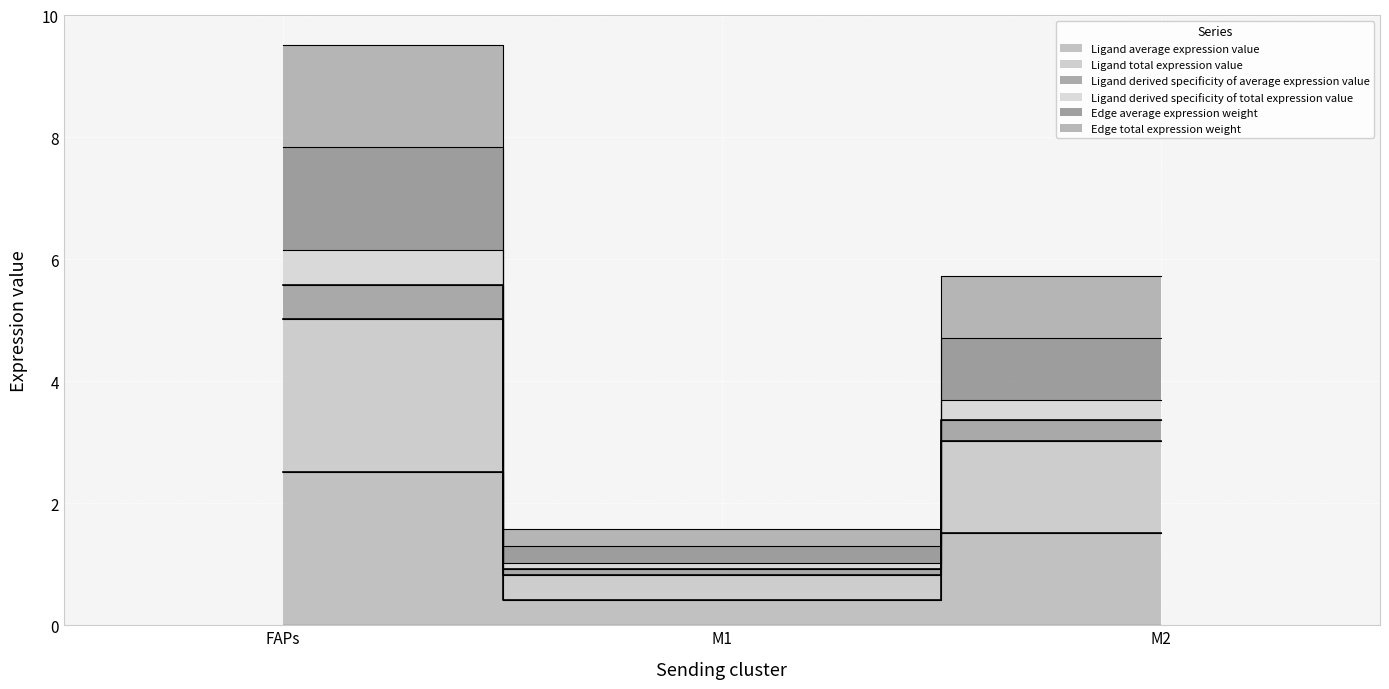

Is the value of Ligand total expression value at FAPs greater than the value of Edge average expression weight at M2?

Yes